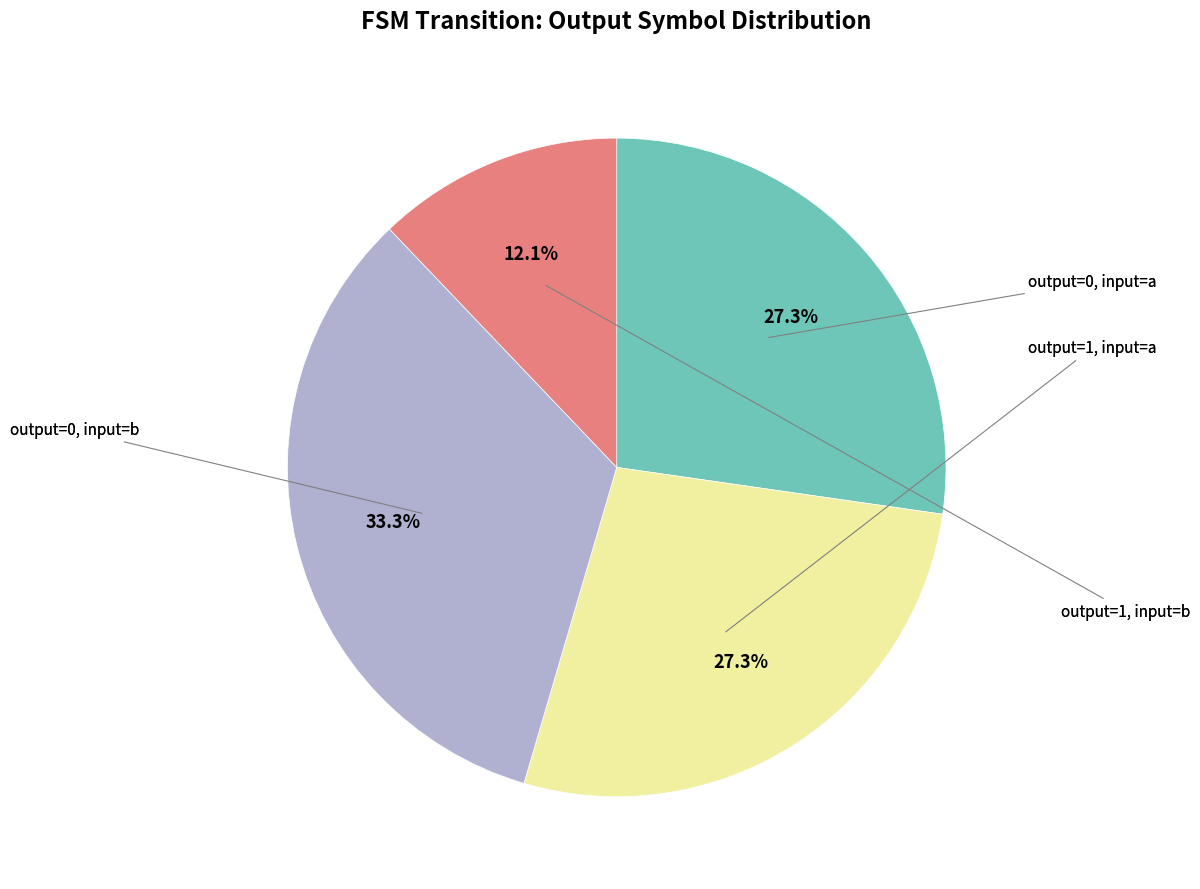

Is there a majority slice in this chart?

No